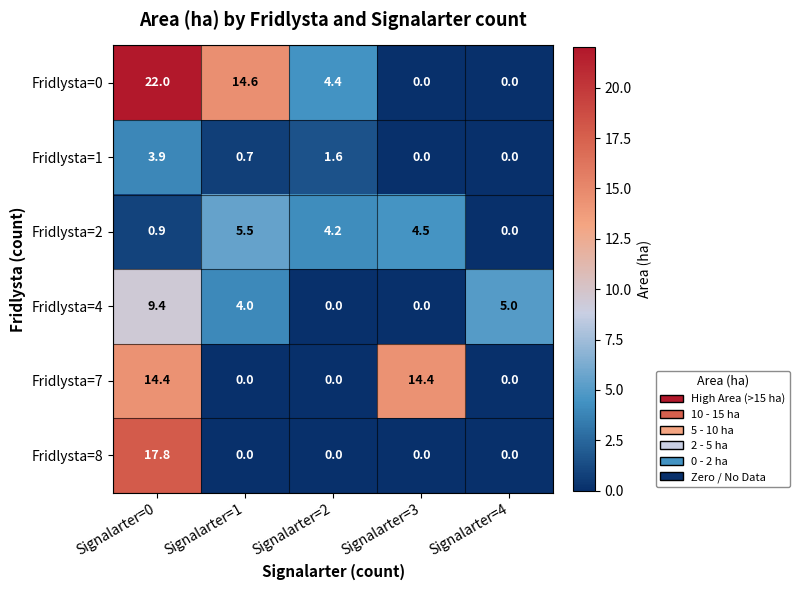

How many categories are shown in the chart?

5